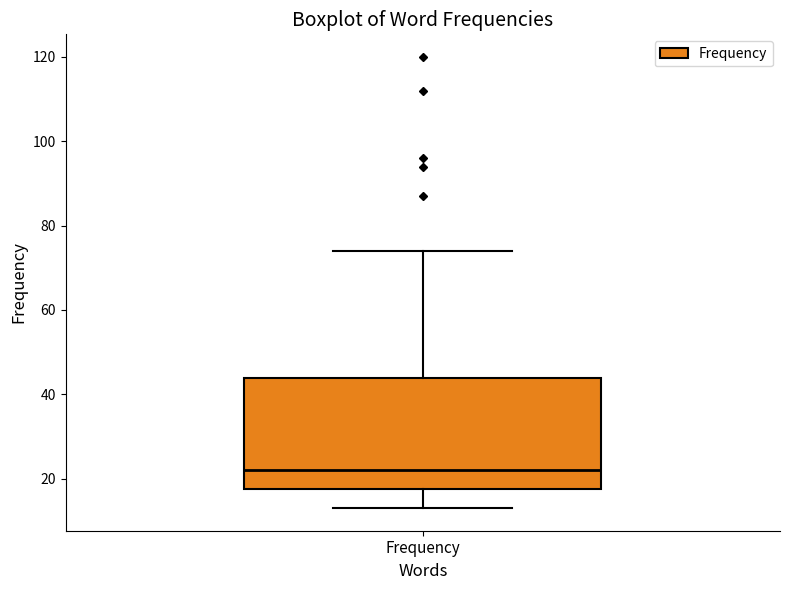

Read this box plot against the y-axis: the position of the median line, the range covered by the box, and the ends of both whiskers. The values are not printed on the chart, so give them approximately, as read against the axis.

median 22, box 18 to 44, whiskers 14 to 74